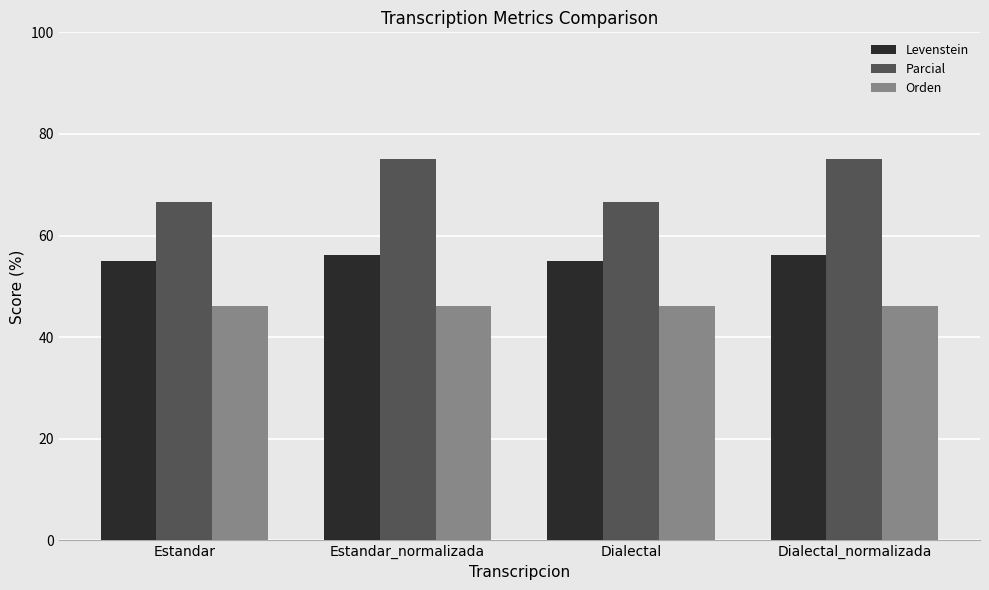

What is the average value of the Levenstein series?

55.6